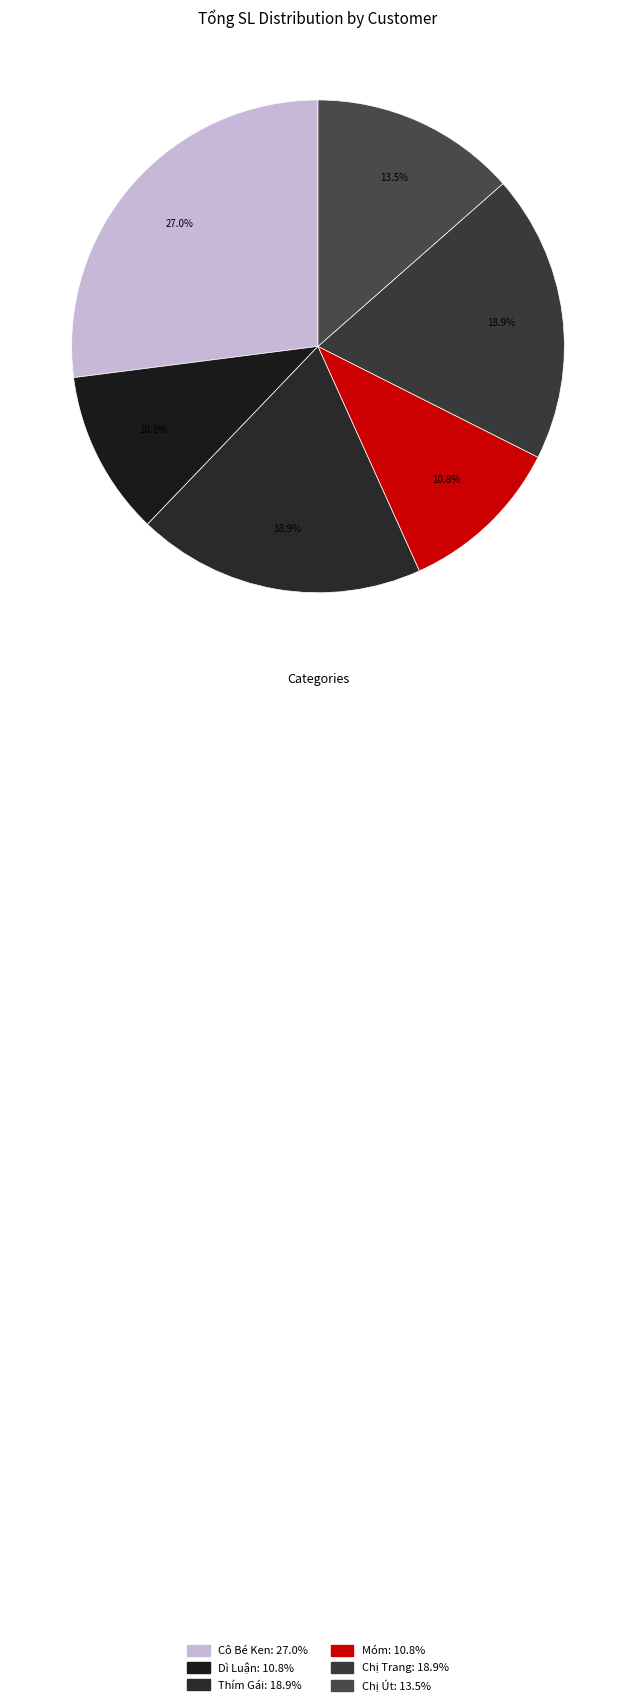

To the nearest percent, what percentage of the pie is Dì Luận?

11%